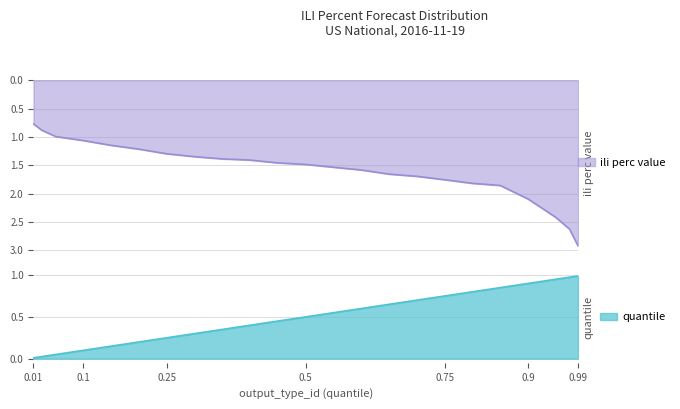

How many lines are shown in the chart?

2